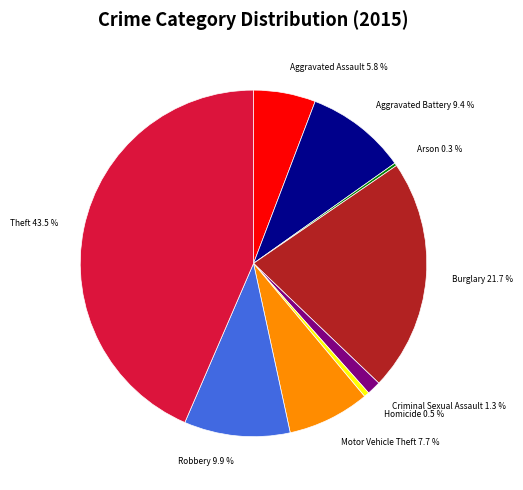

Is it true that Aggravated Assault is 18% of the pie?

False